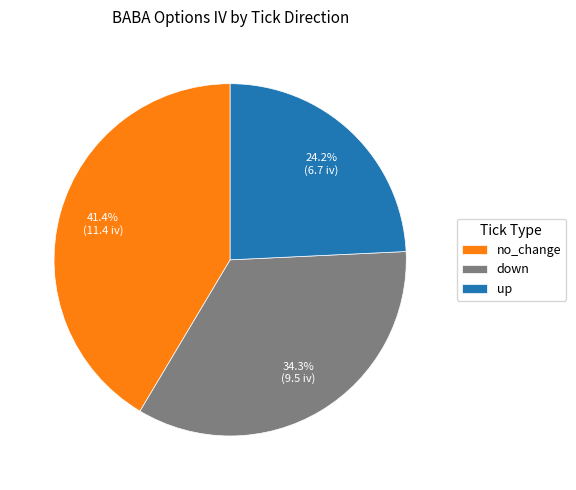

Combined, do up and no_change account for over 50%?

Yes